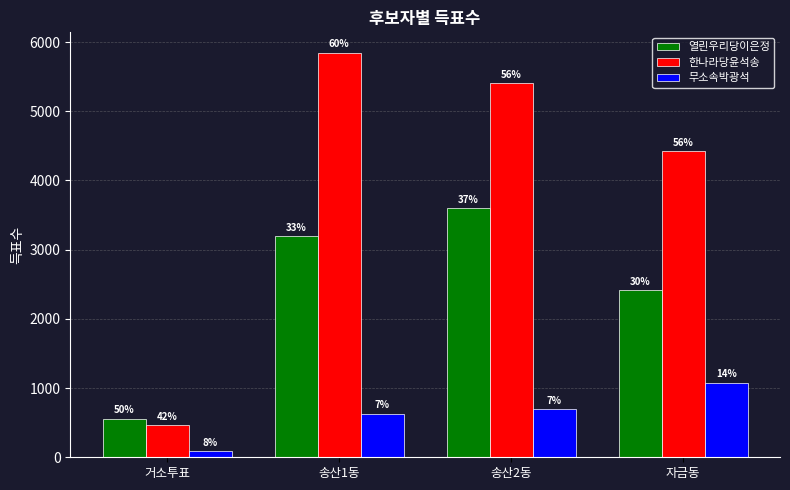

The 한나라당윤석송 series shows 5848 at 송산1동. True or false?

True